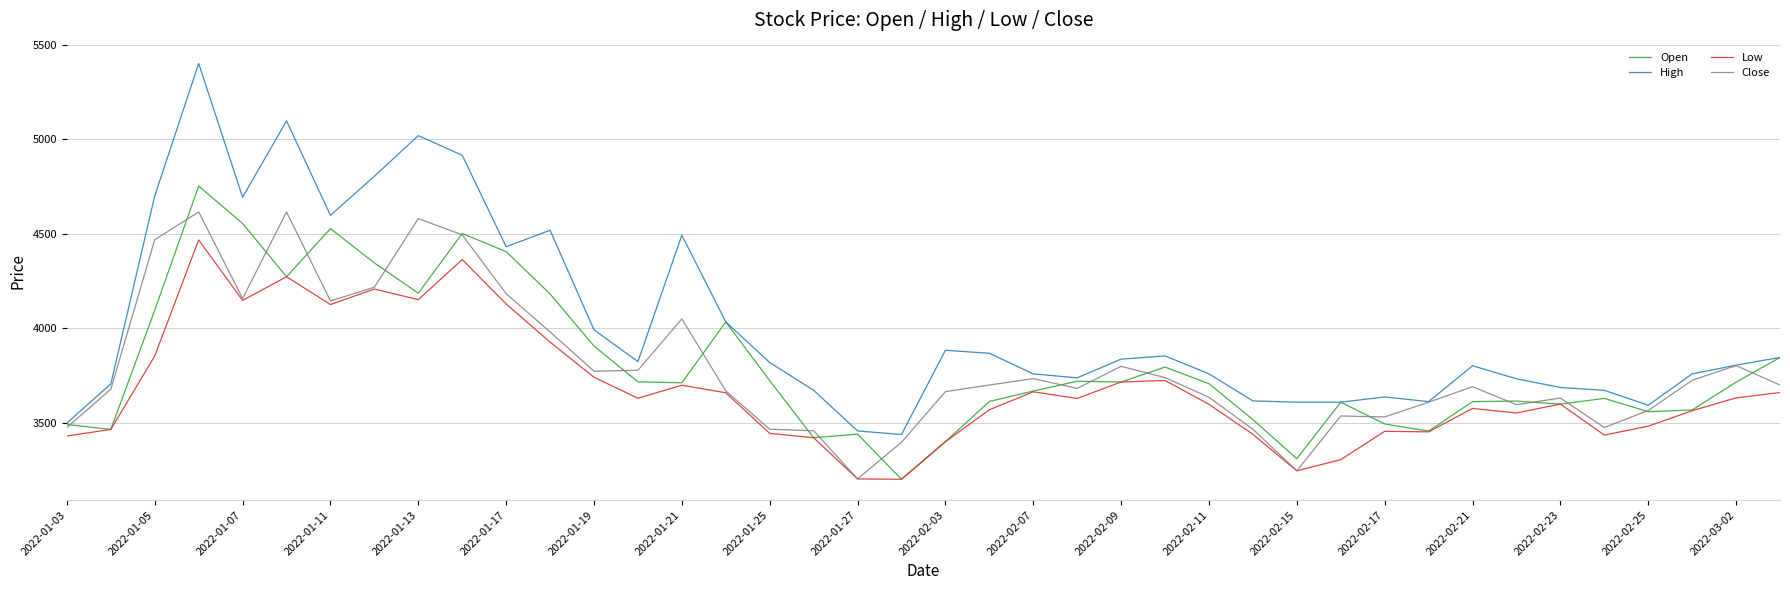

Which series has the largest range (max minus min)?

High